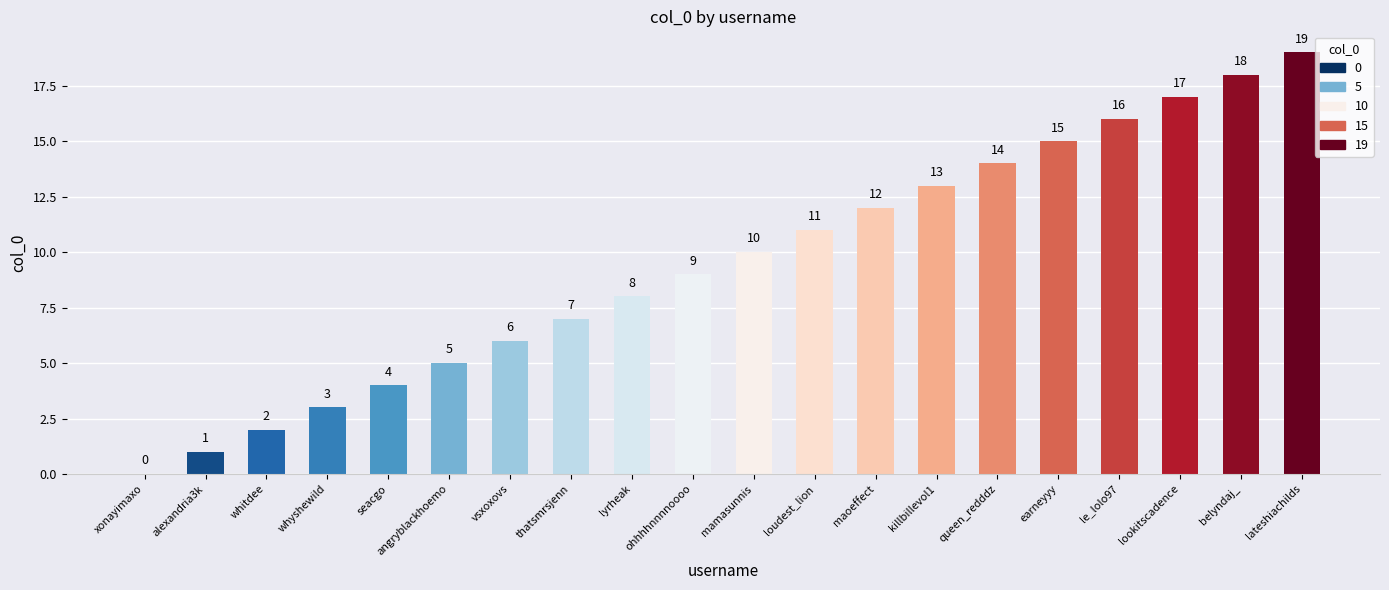

What is the average value?

10